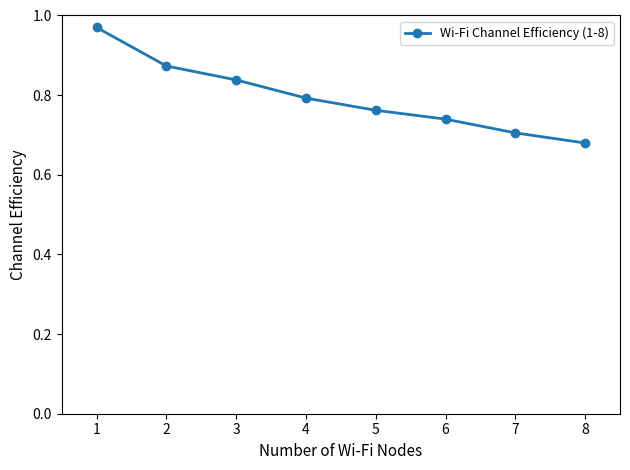

The value at 4 is 0.8. True or false?

True